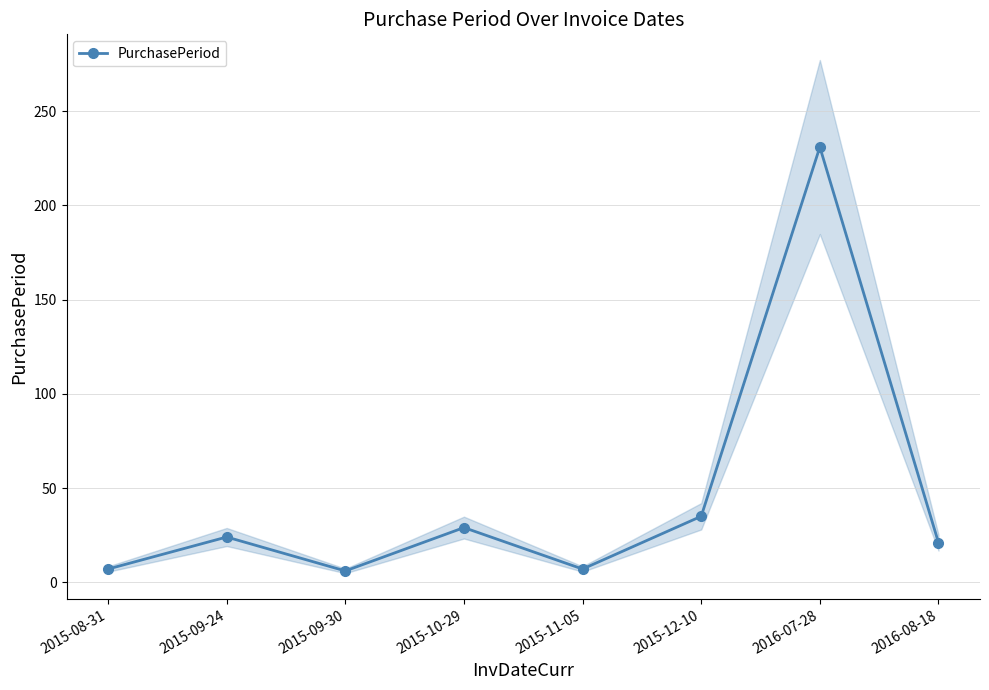

How many distinct data groups are displayed?

1